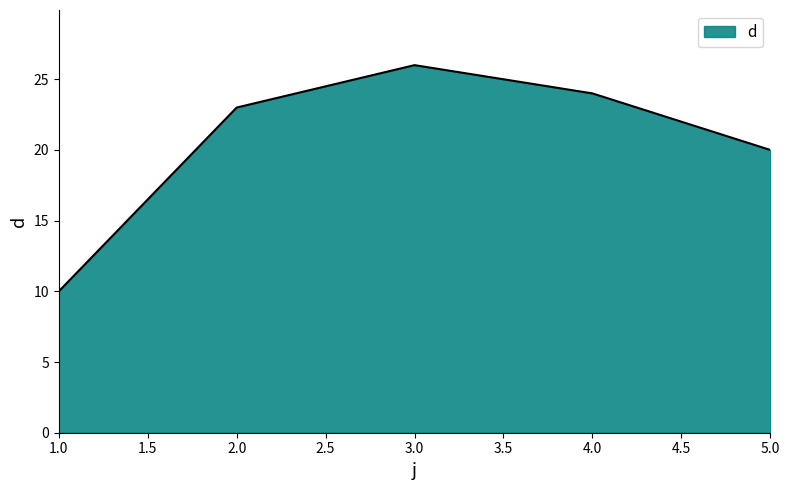

List the labels in order of value, largest first.

3.0, 4.0, 2.0, 5.0, 1.0